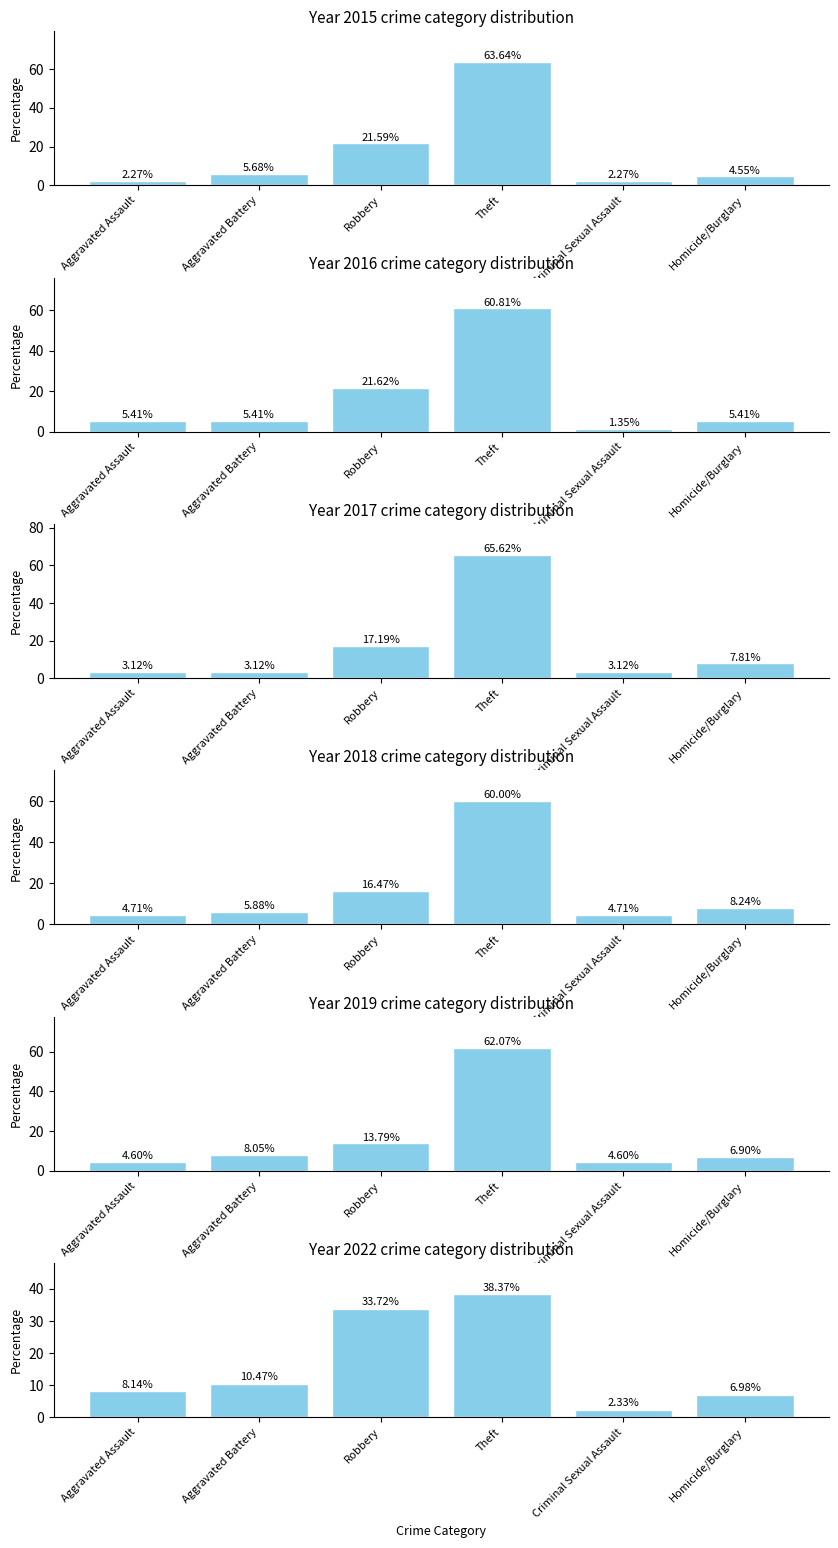

Which series has the largest total across all categories?

2015